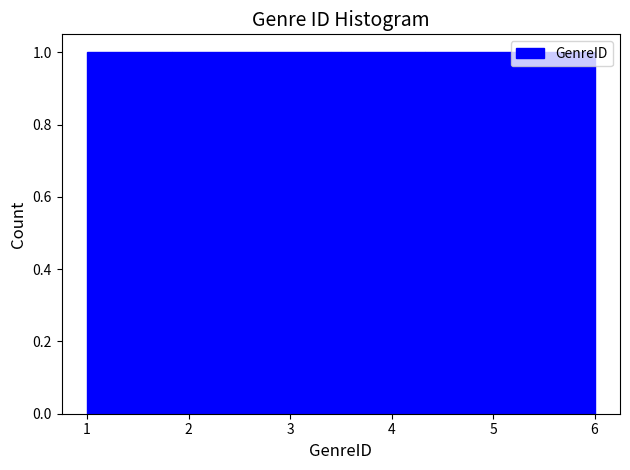

Reading left to right, transcribe this chart: for each bar, give the range it covers on the x-axis and its height. Neither the bar edges nor the heights are printed on the chart, so give them approximately, as read against the axes.

1.0 to 1.8: 1
1.8 to 2.7: 1
2.7 to 3.5: 1
3.5 to 4.3: 1
4.3 to 5.2: 1
5.2 to 6.0: 1